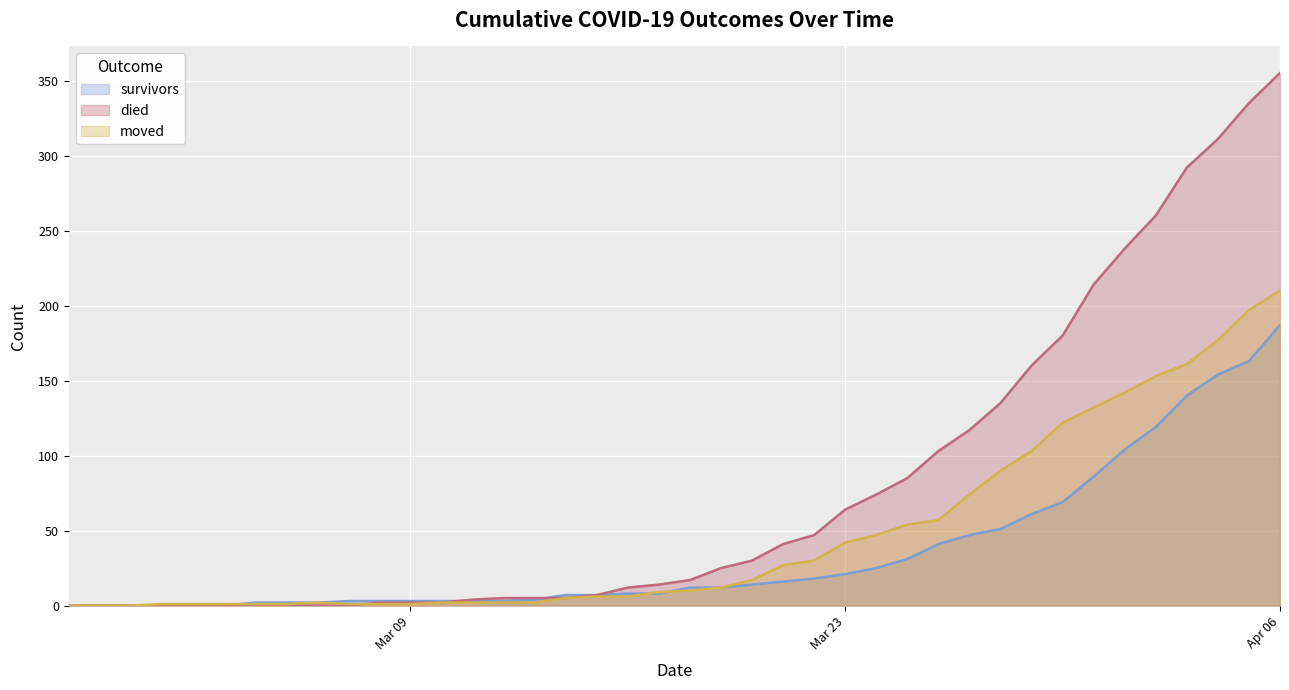

The died series shows -178 at 2020-03-03. True or false?

False